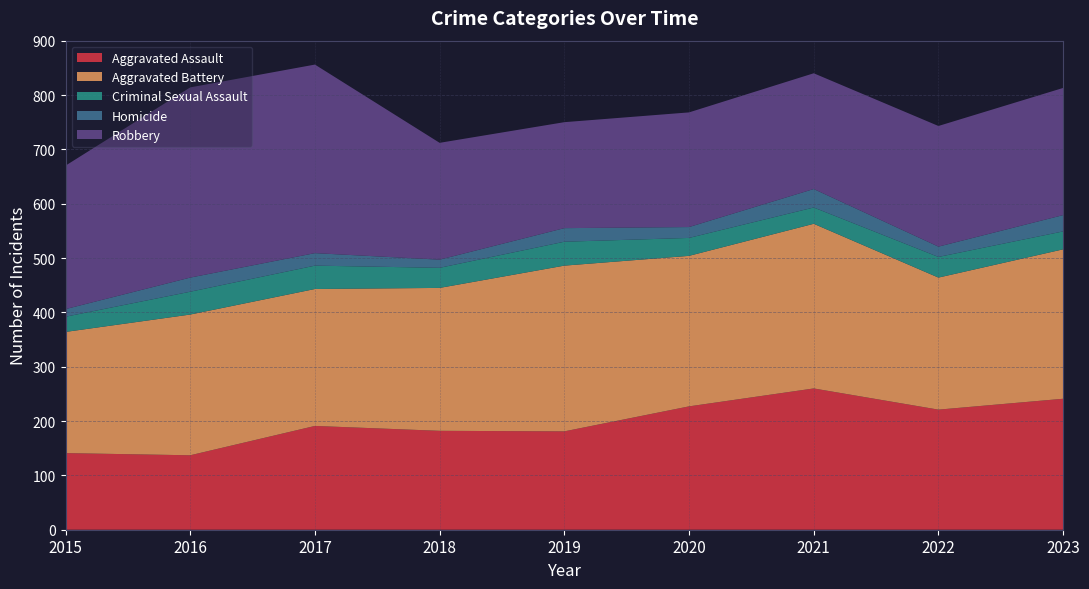

Reading left to right, extract all data points from this chart.

Aggravated Assault: 141	137	191	182	181	227	260	221	241
Aggravated Battery: 223	259	252	263	305	277	303	243	275
Criminal Sexual Assault: 28	42	43	37	44	33	30	38	33
Homicide: 14	26	23	15	25	20	34	19	30
Robbery: 264	350	347	215	195	211	213	222	234